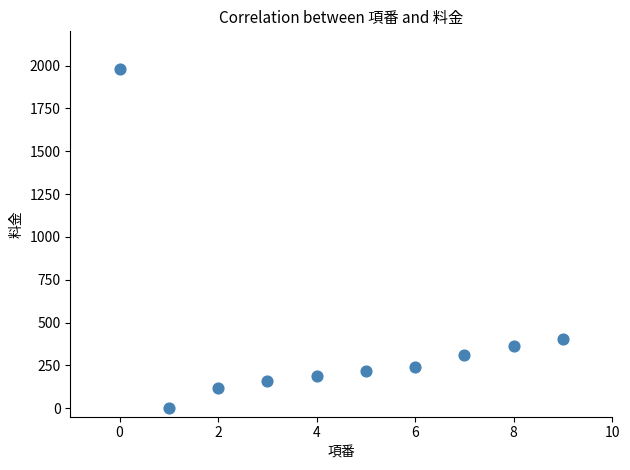

What is the average Y value?

398